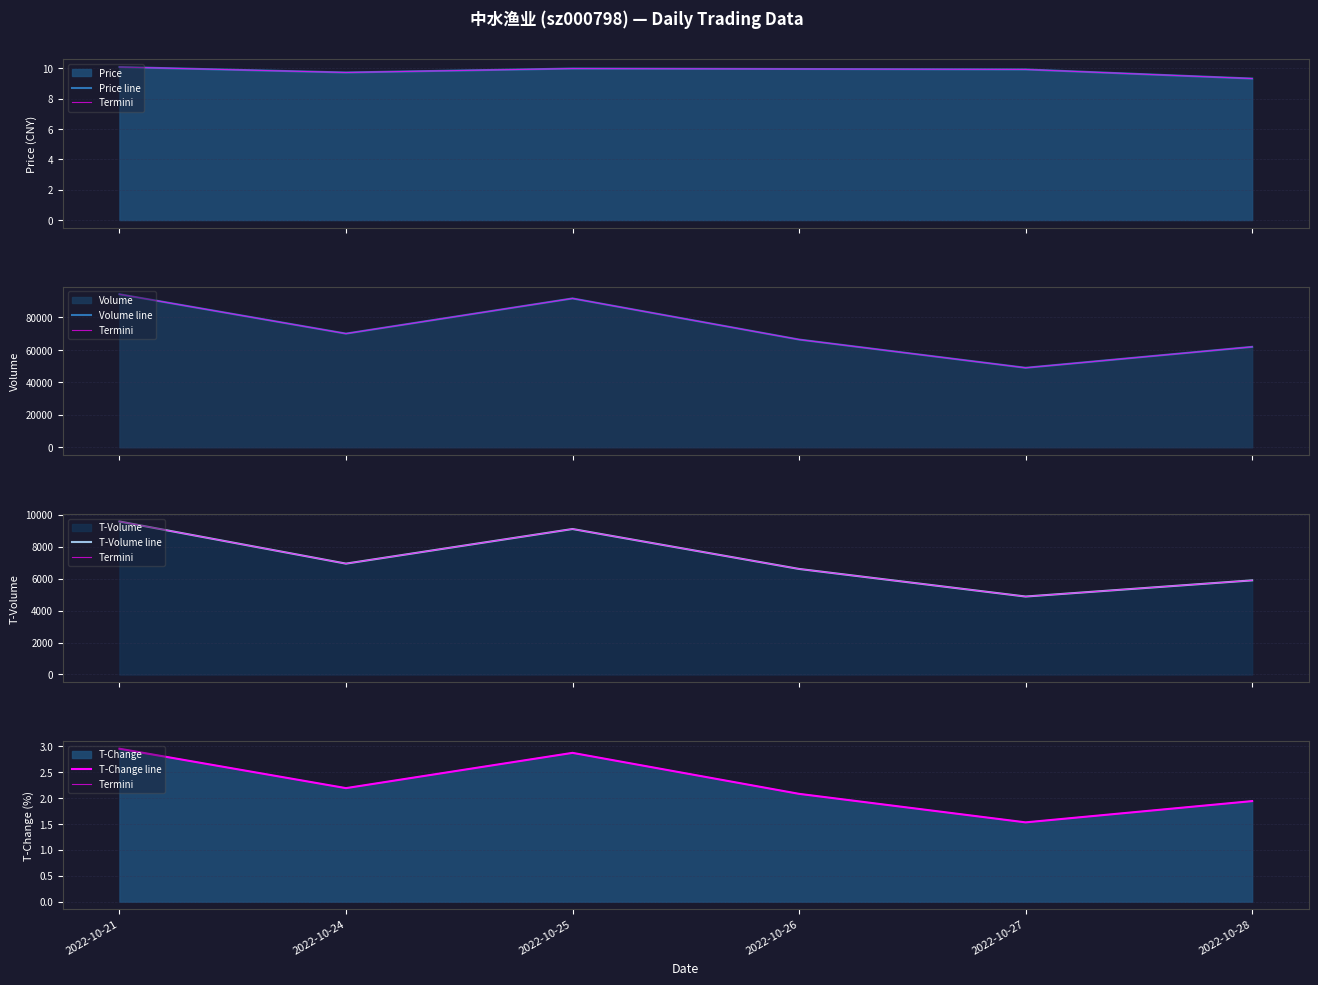

Rank the series at 2022-10-27 from lowest to highest value.

Termini, T-Change line, Price line, T-Volume line, Volume line